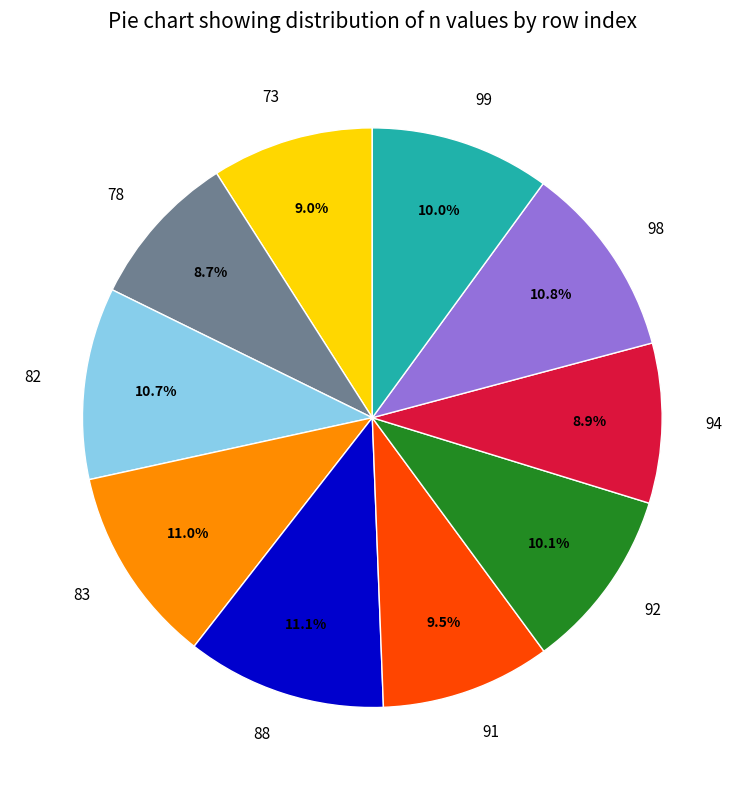

Combined, what portion of the pie is 82 and 99?

20.7%